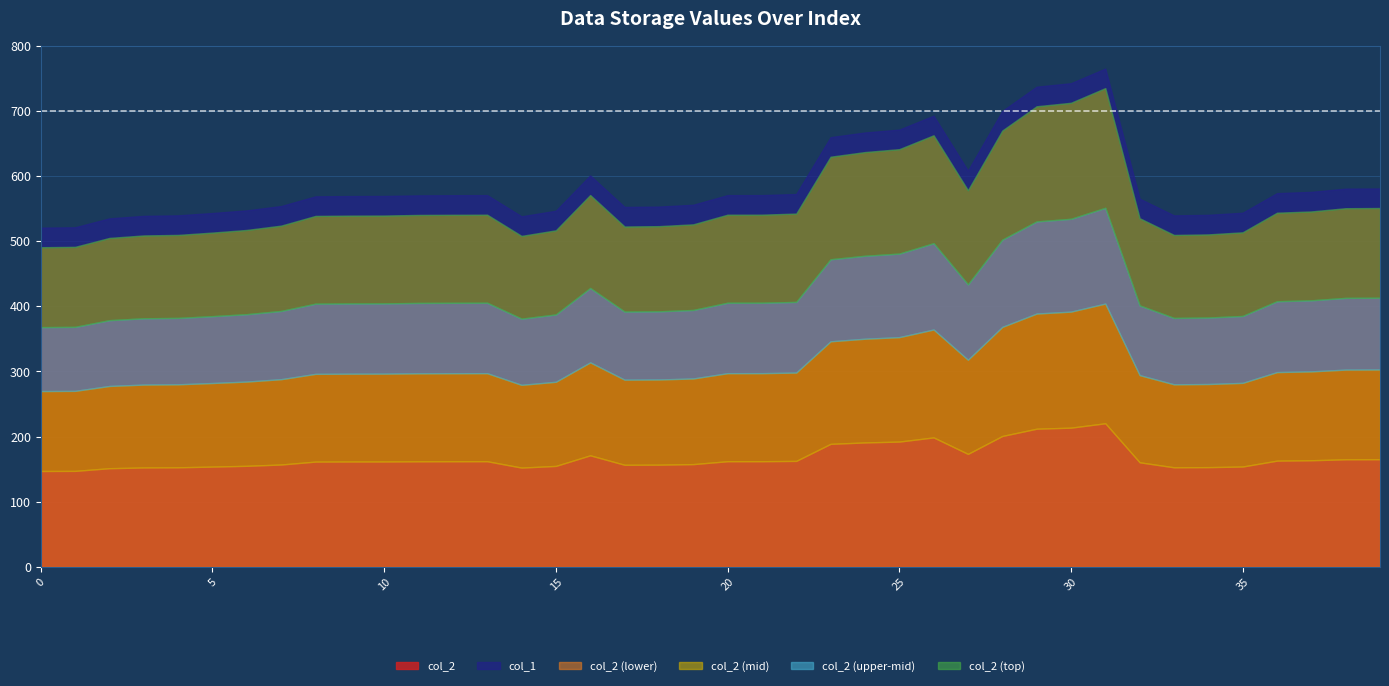

True or false: col_1 and col_2 intersect in this chart.

False